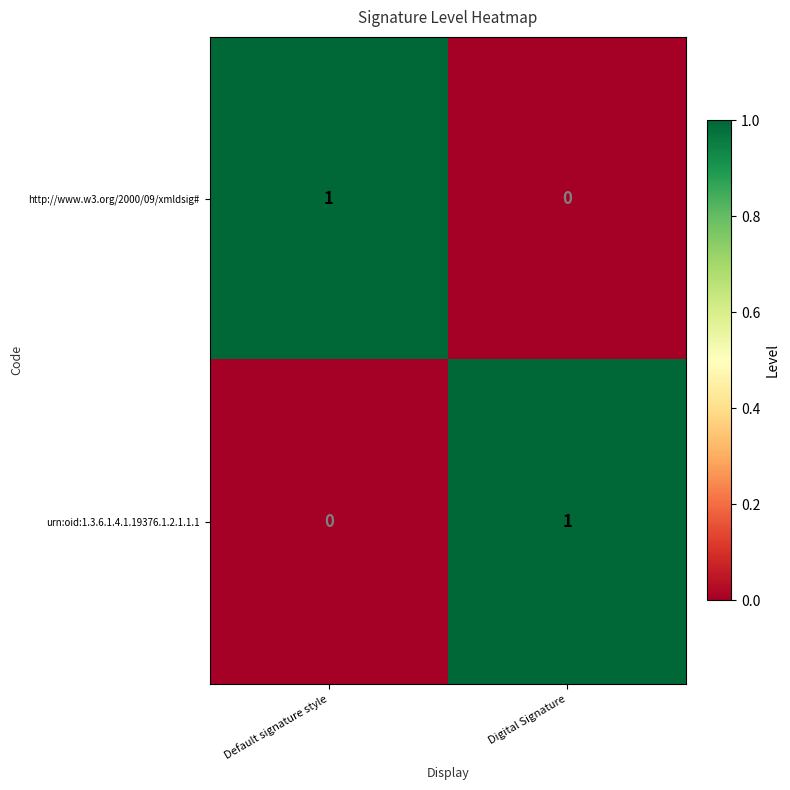

Is the value of http://www.w3.org/2000/09/xmldsig# at Digital Signature greater than the value of urn:oid:1.3.6.1.4.1.19376.1.2.1.1.1 at Digital Signature?

No